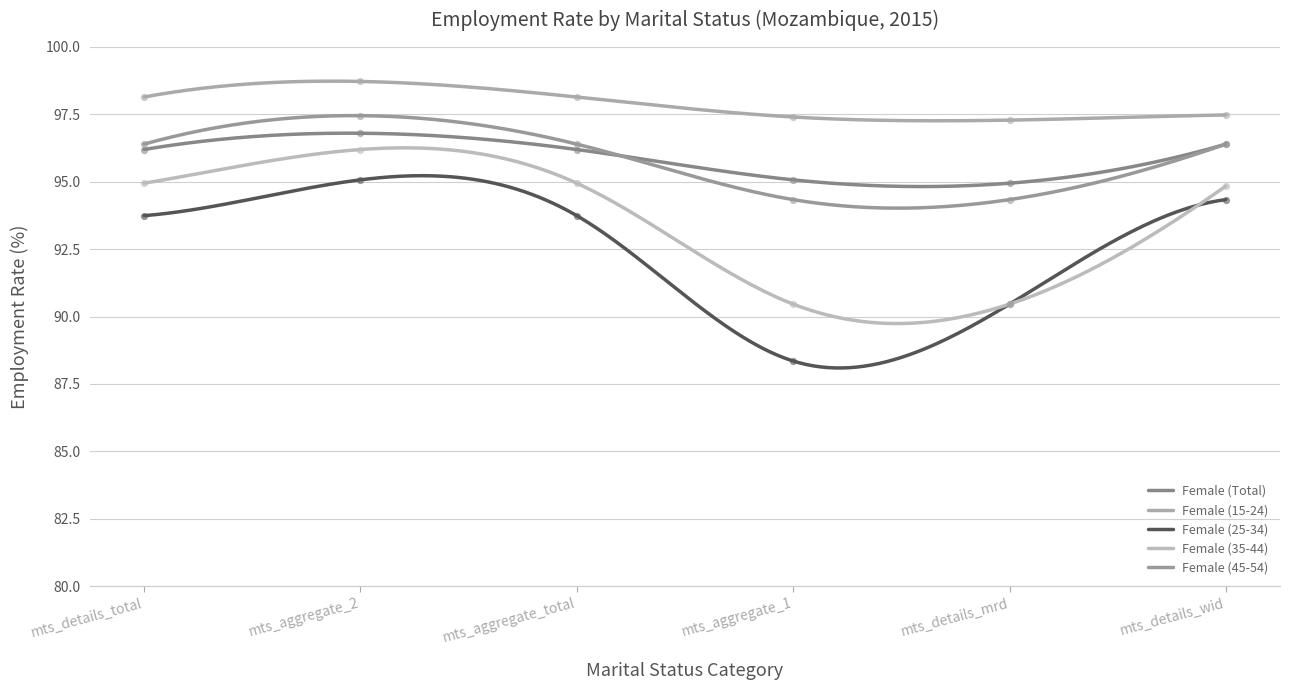

At which category is the sum across all series the highest?

mts_aggregate_2